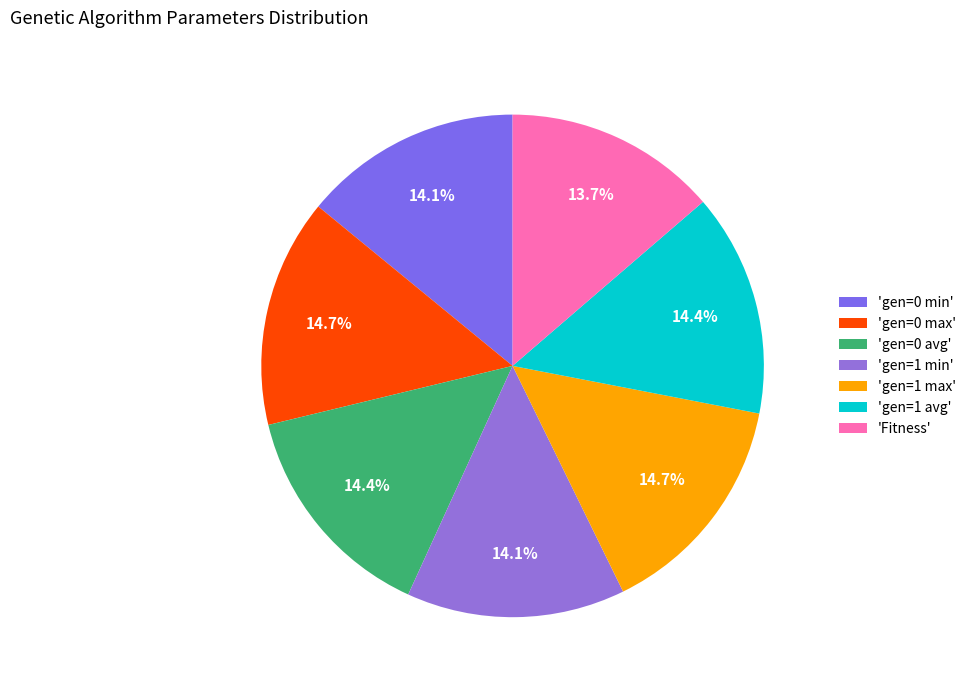

Which category has the smallest portion of the pie?

Fitness